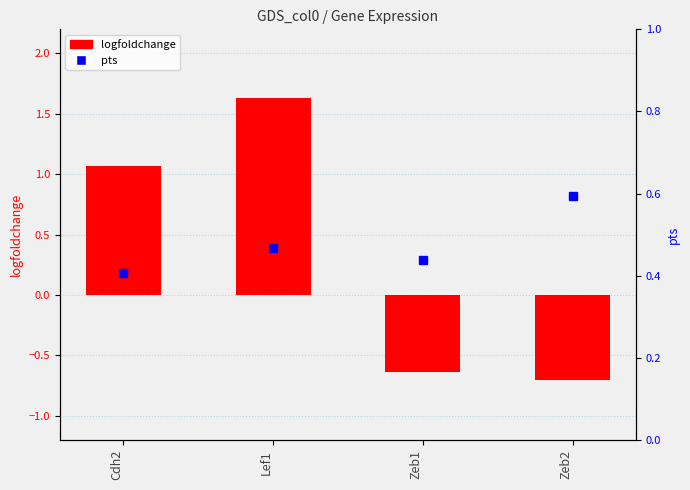

Which label corresponds to the smallest value in the chart?

Zeb2